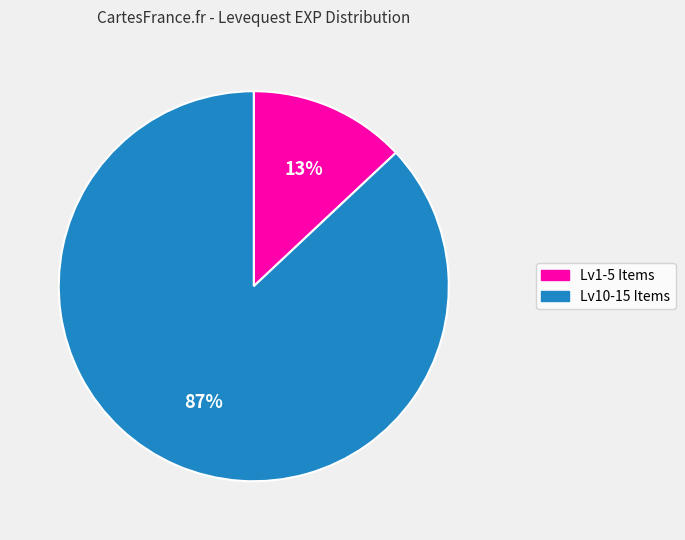

To the nearest percent, what is the difference between the largest and smallest slice percentages?

74%